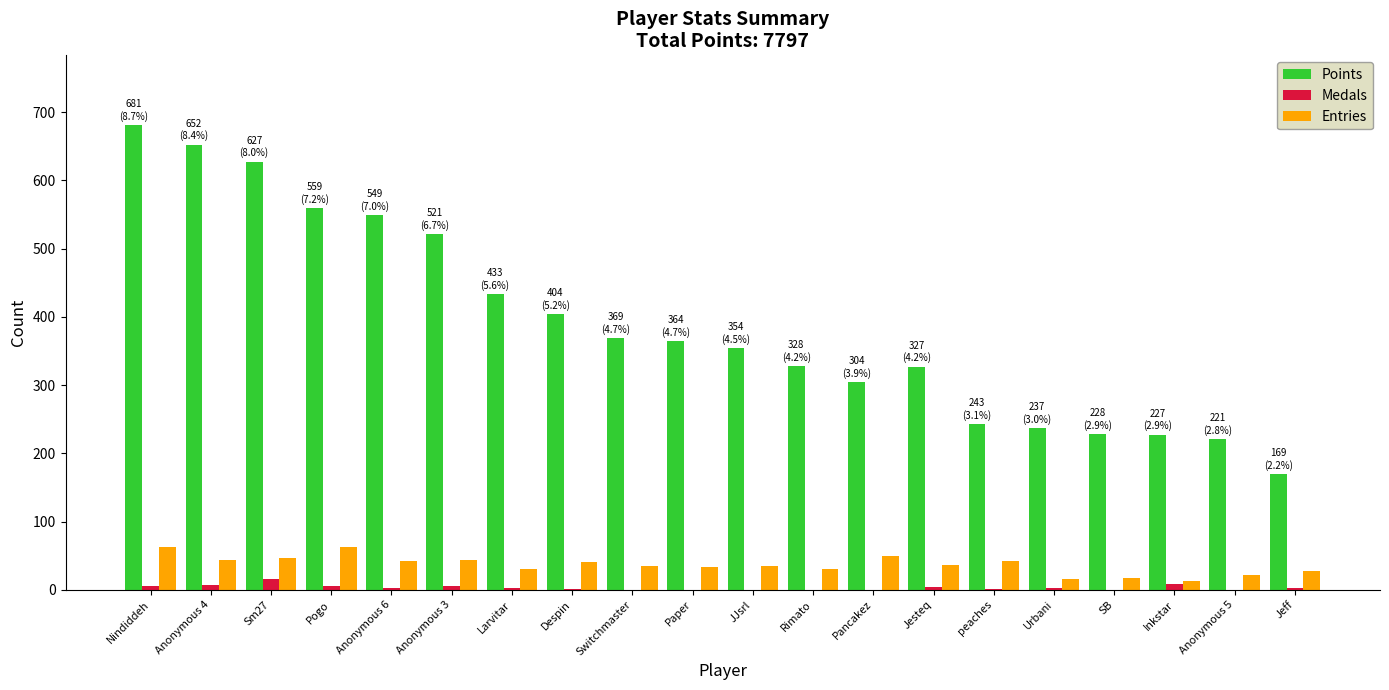

Which series has the largest total across all categories?

Points